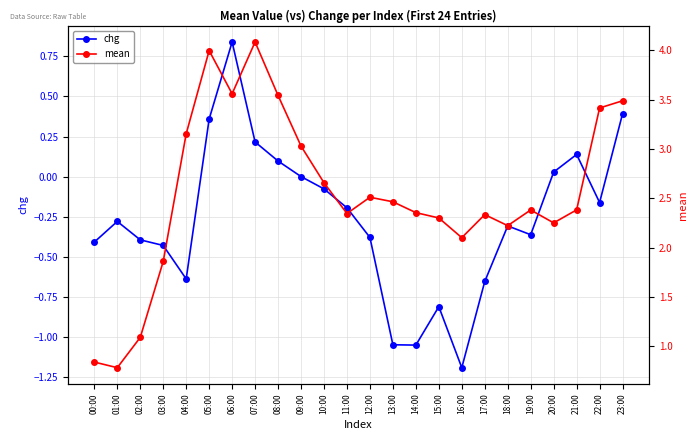

How many interior local peaks does the chg series have?

5